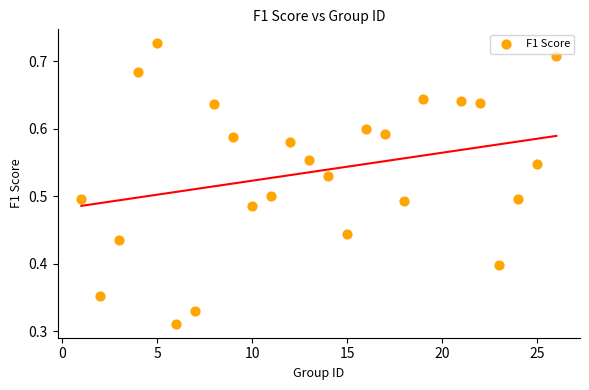

What is the range of X values (max minus min)?

25.0